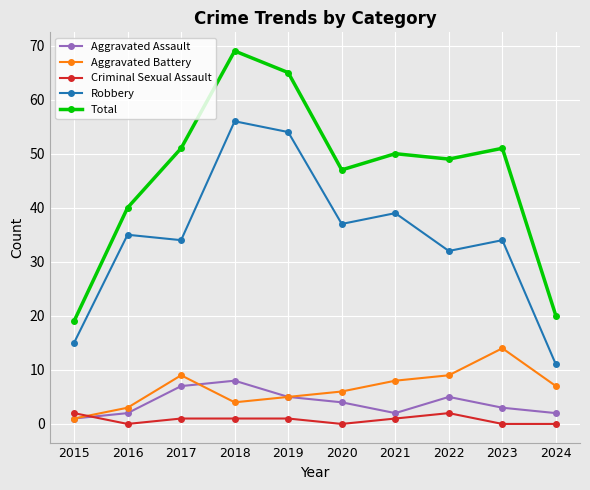

Which series has the largest total across all categories?

Total